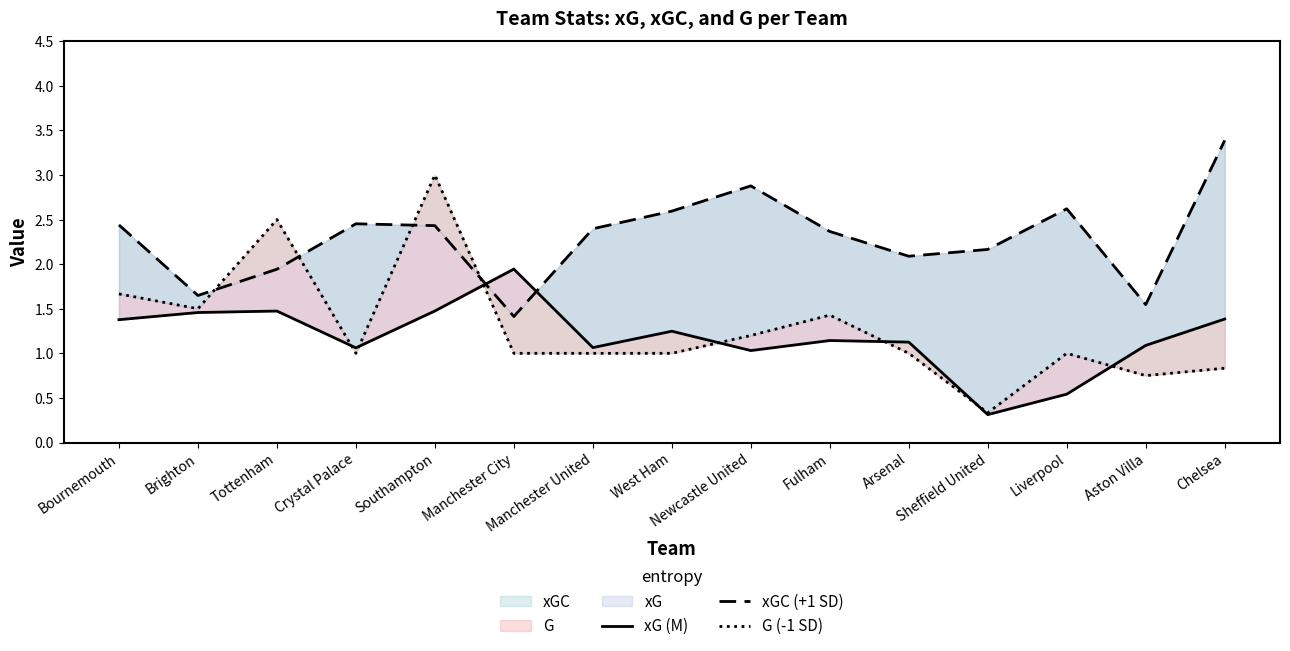

Between which two adjacent categories do xG (M) and G (-1 SD) first intersect?

Tottenham and Crystal Palace